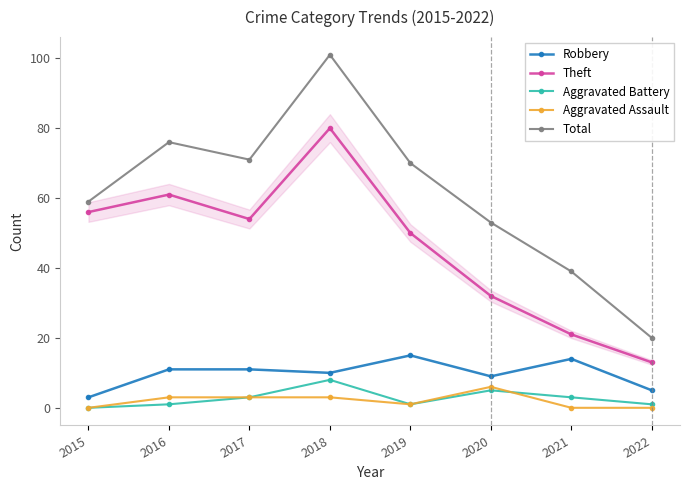

True or false: Theft and Aggravated Assault cross at least once.

False